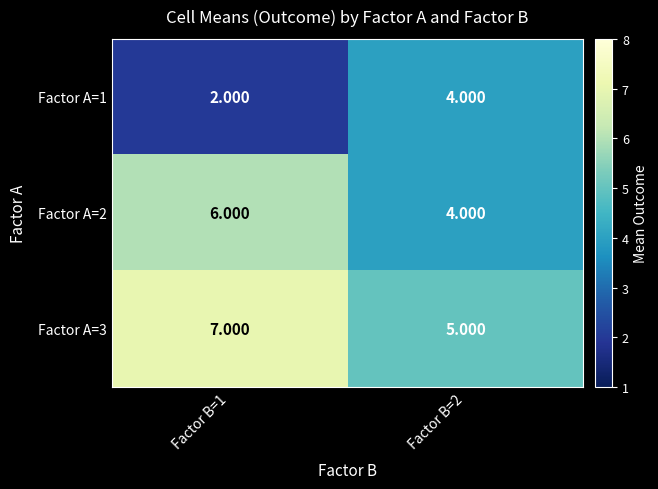

What is the difference between the highest and lowest values at Factor B=2?

1